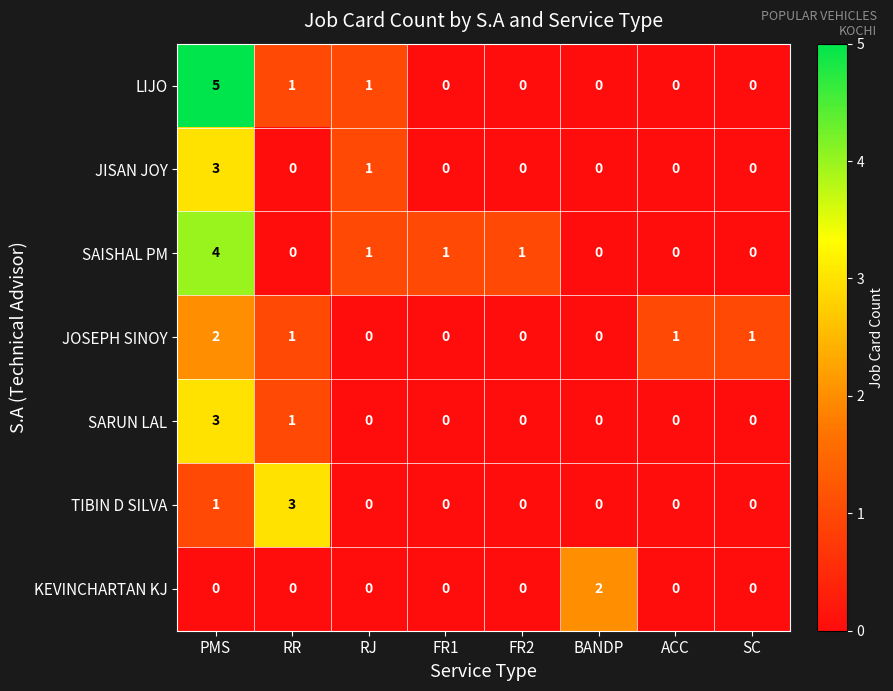

The JISAN JOY series shows 0 at RR. True or false?

True